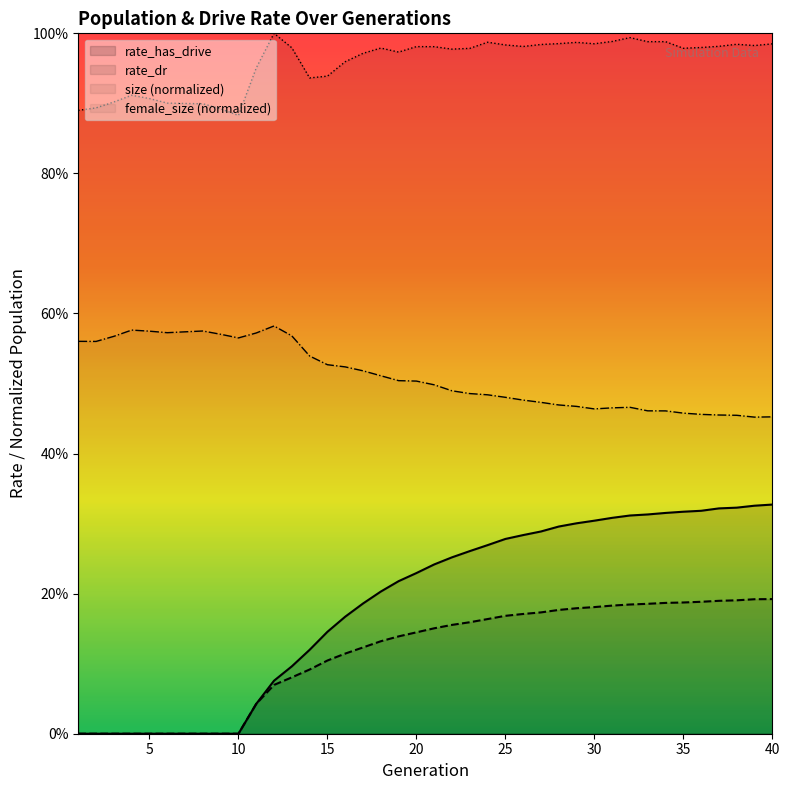

Rank the categories by rate_dr value from highest to lowest.

40, 39, 38, 37, 36, 35, 34, 33, 32, 31, 30, 29, 28, 27, 26, 25, 24, 23, 22, 21, 20, 19, 18, 17, 16, 15, 14, 13, 12, 11, 1, 2, 3, 4, 5, 6, 7, 8, 9, 10